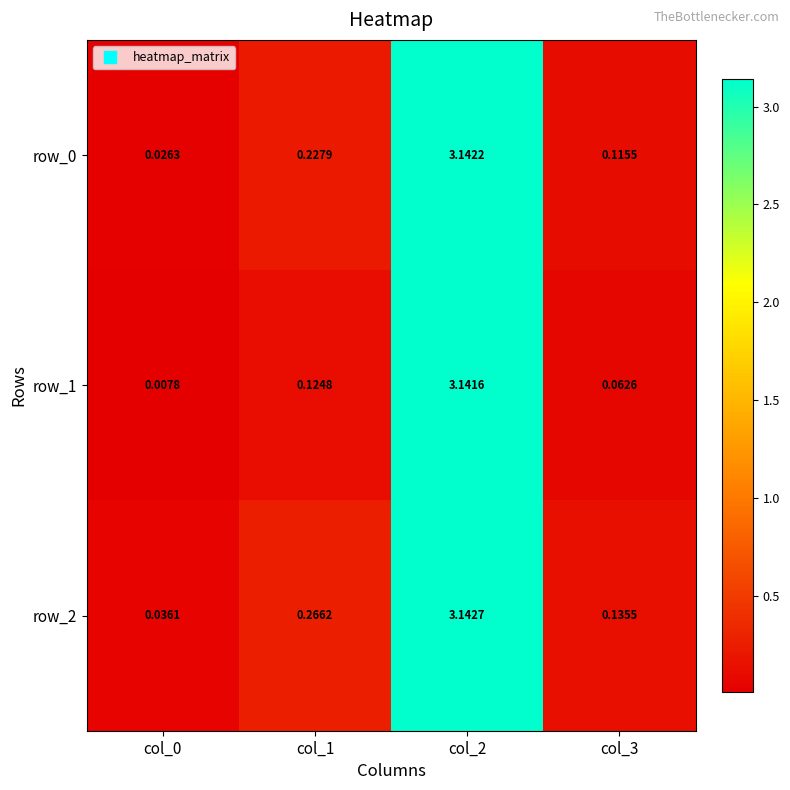

Is the value of row_2 at col_0 greater than the value of row_0 at col_3?

No